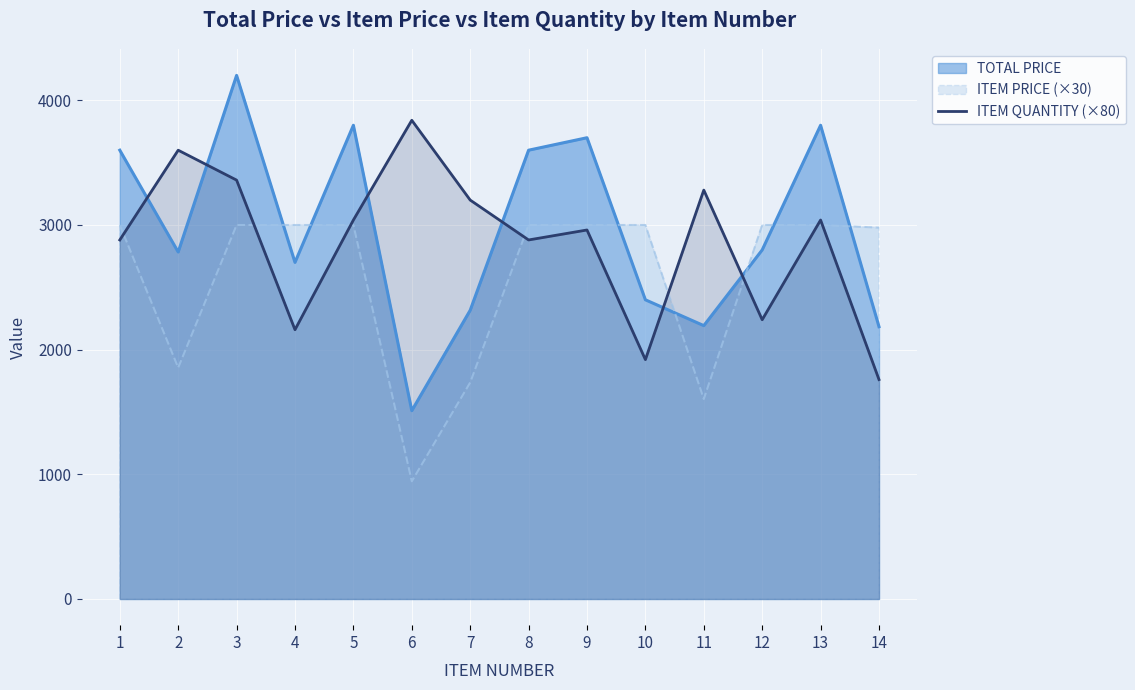

The chart shows a value of 5415 at 3. True or false?

False